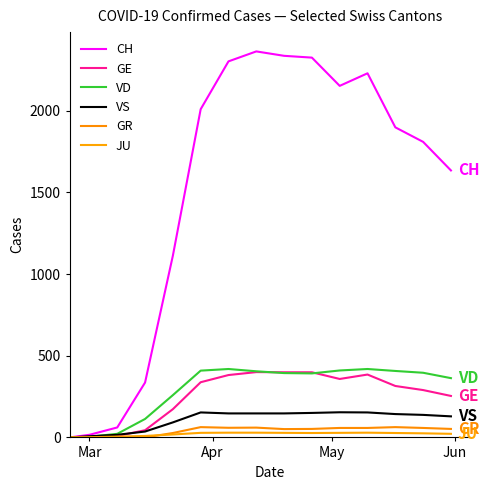

What is the difference between the second highest and second lowest values in the GE series?

396